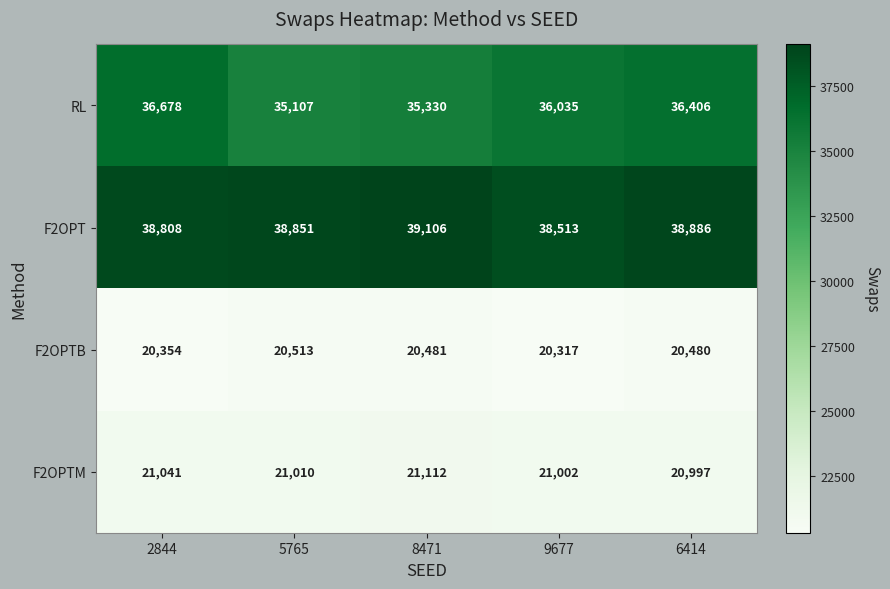

Which series changed the most between 5765 and 9677?

RL